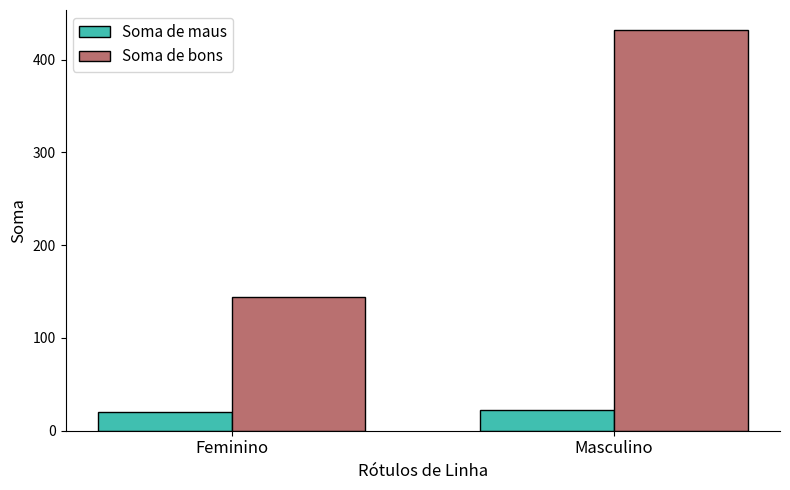

How many series are shown in this chart?

2